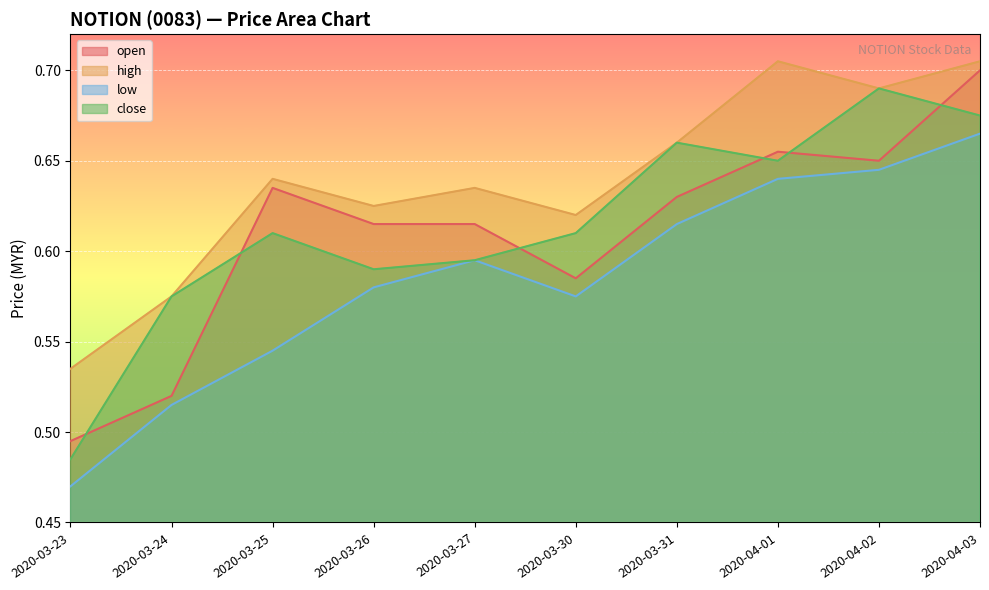

What is the label of the 9th point from the left?

2020-04-02